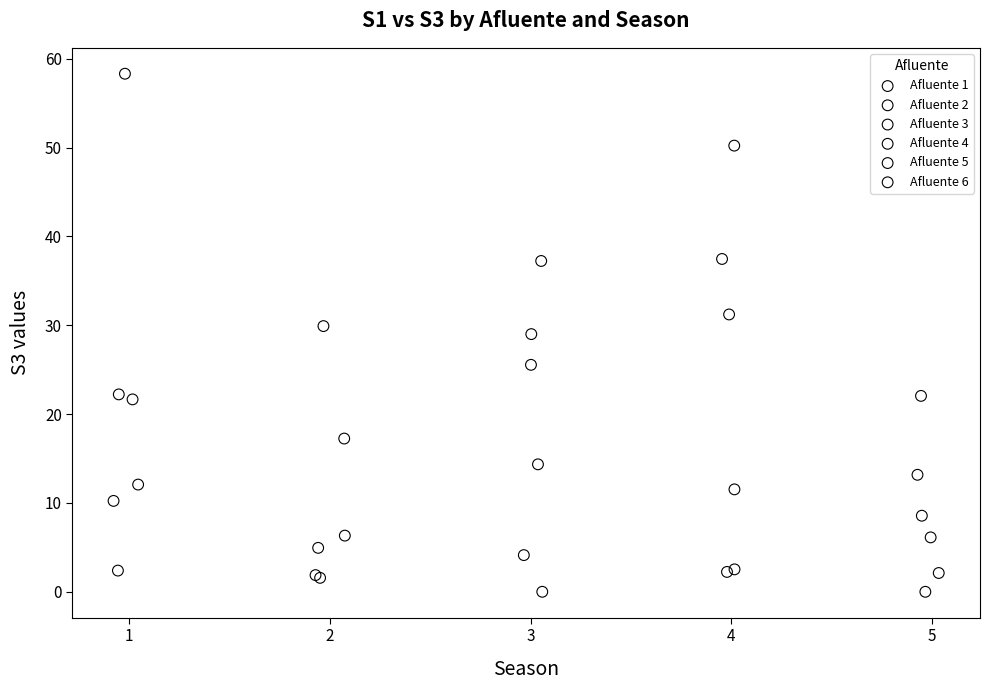

Which series contains the highest Y value?

Afluente 1